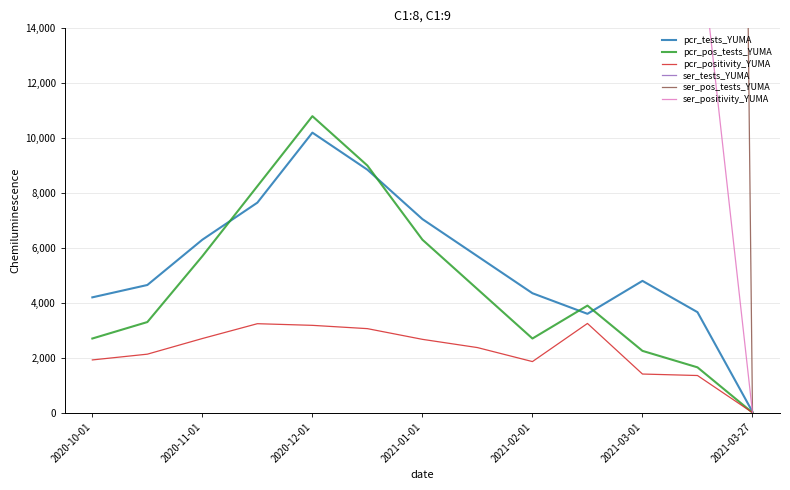

Is this an area chart (filled region under the line)?

No